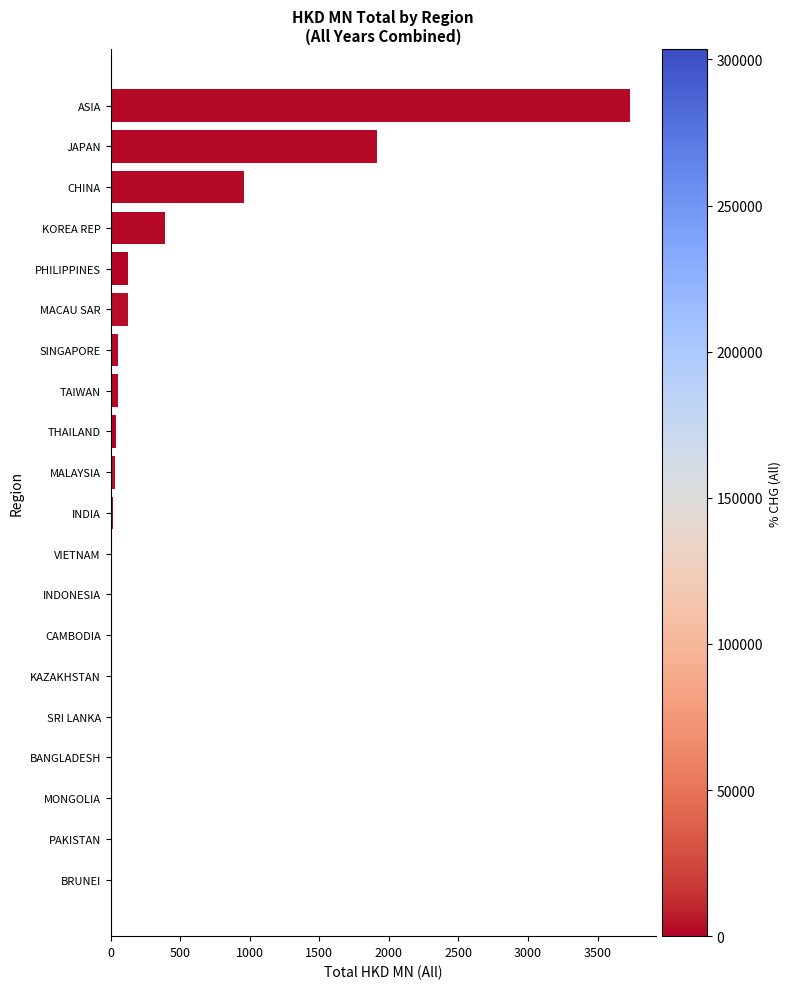

Where is the data nearest to the value 1866?

JAPAN